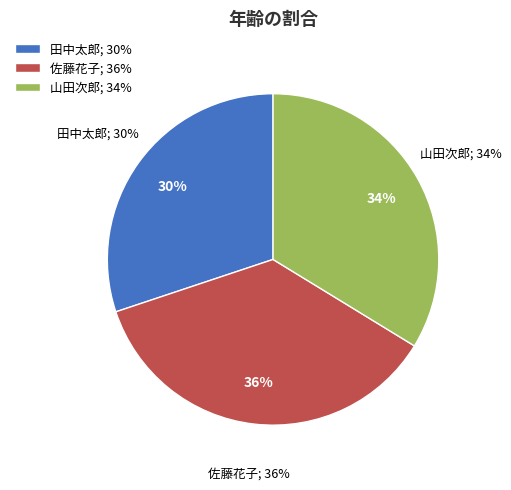

To the nearest percent, what is the combined percentage of 佐藤花子 and 山田次郎?

70%